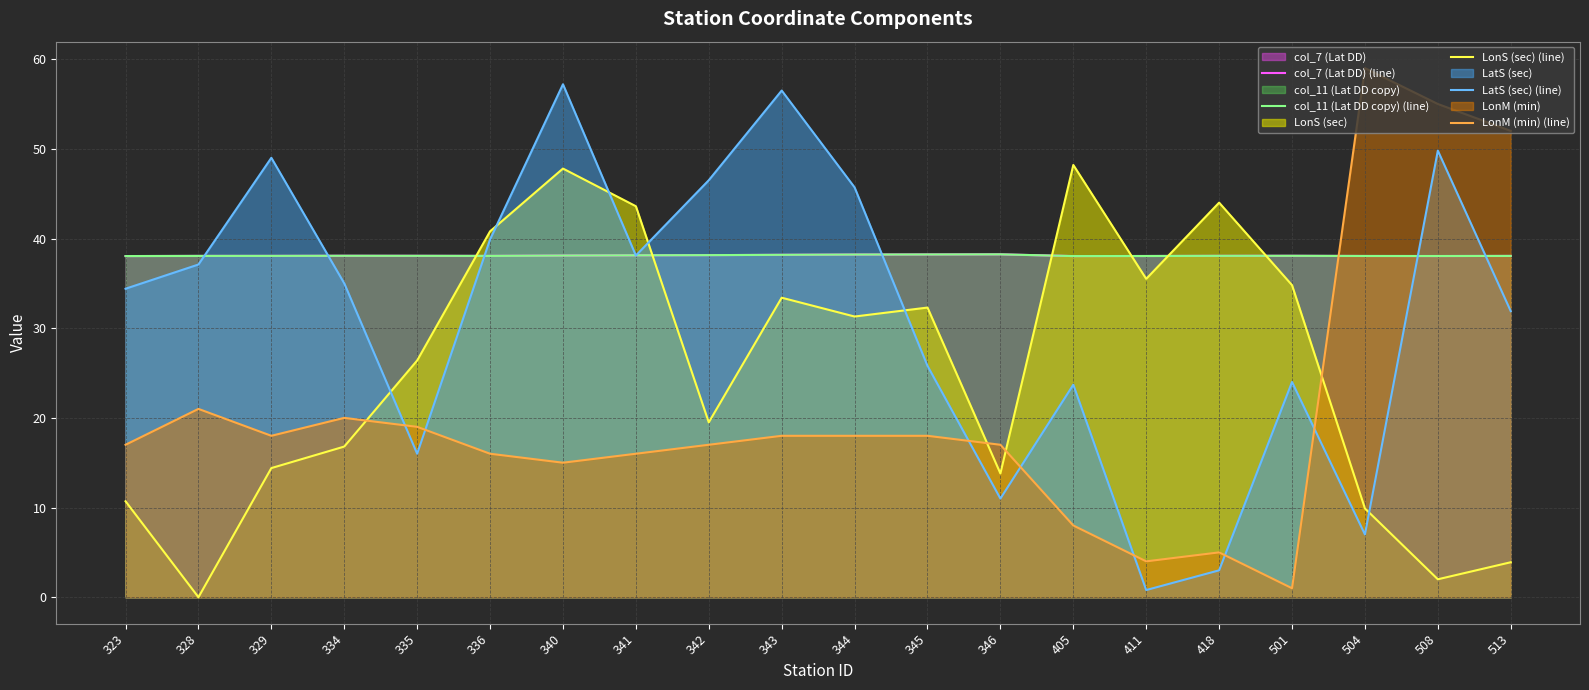

How many intersections are there between LonM (min) (line) and LatS (sec) (line)?

7